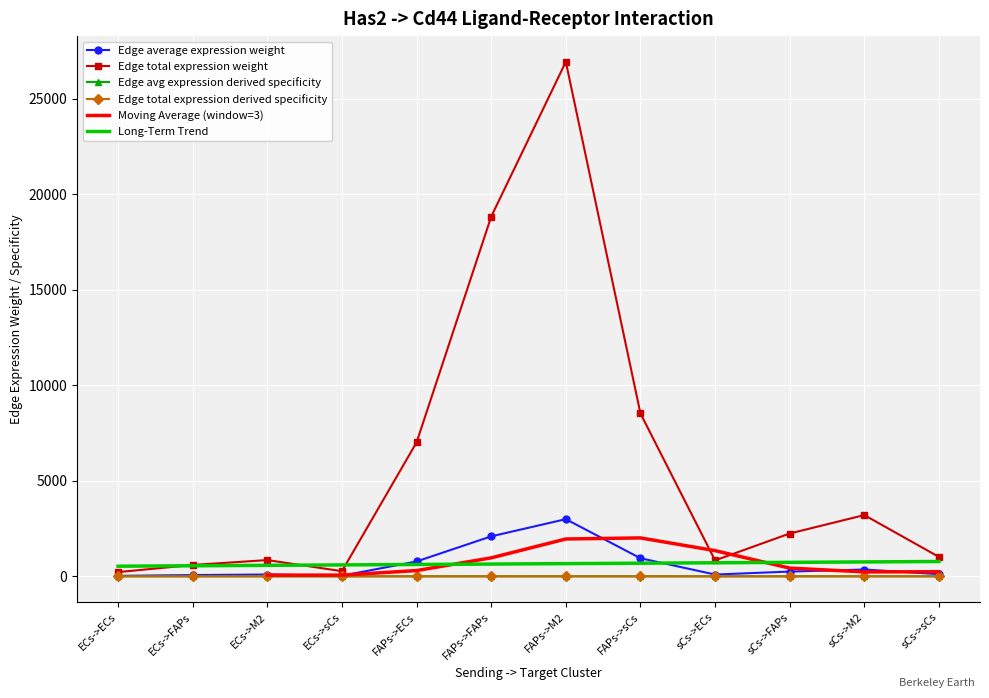

What is the difference between the maximum and minimum values in the Edge total expression derived specificity series?

0.4